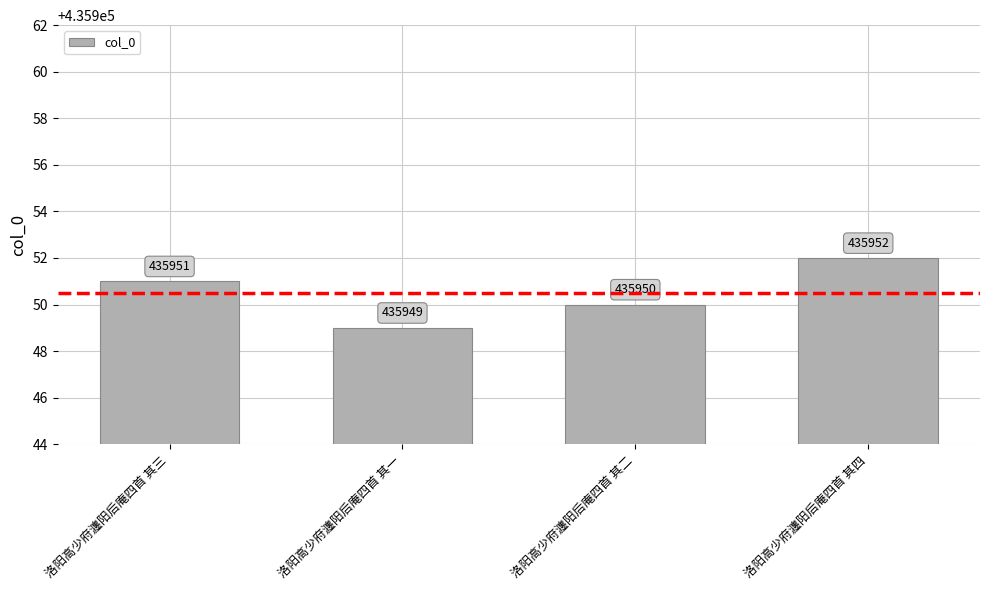

What is the label of the 2nd bar from the right?

洛阳高少府瀍阳后庵四首 其二